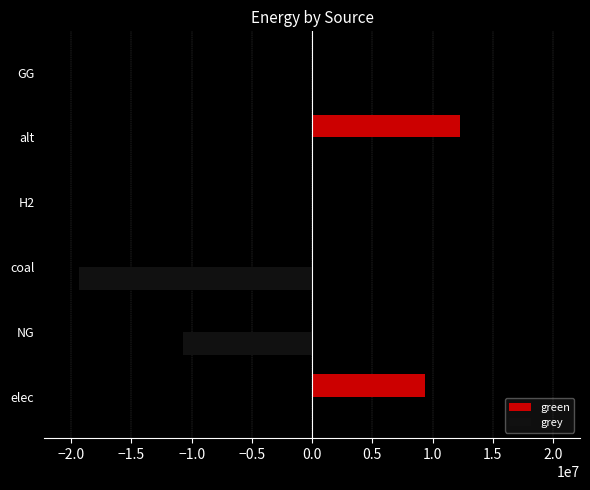

The grey series shows -25744104.9 at coal. True or false?

False